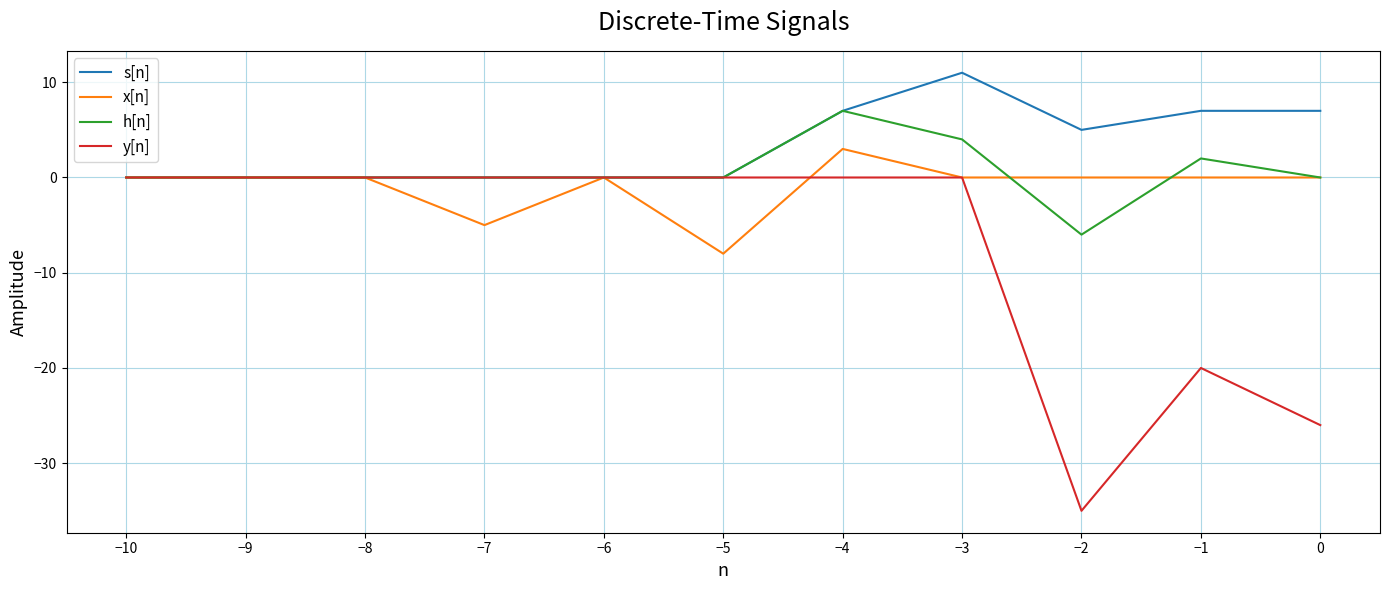

What is the average value of the x[n] series?

-1